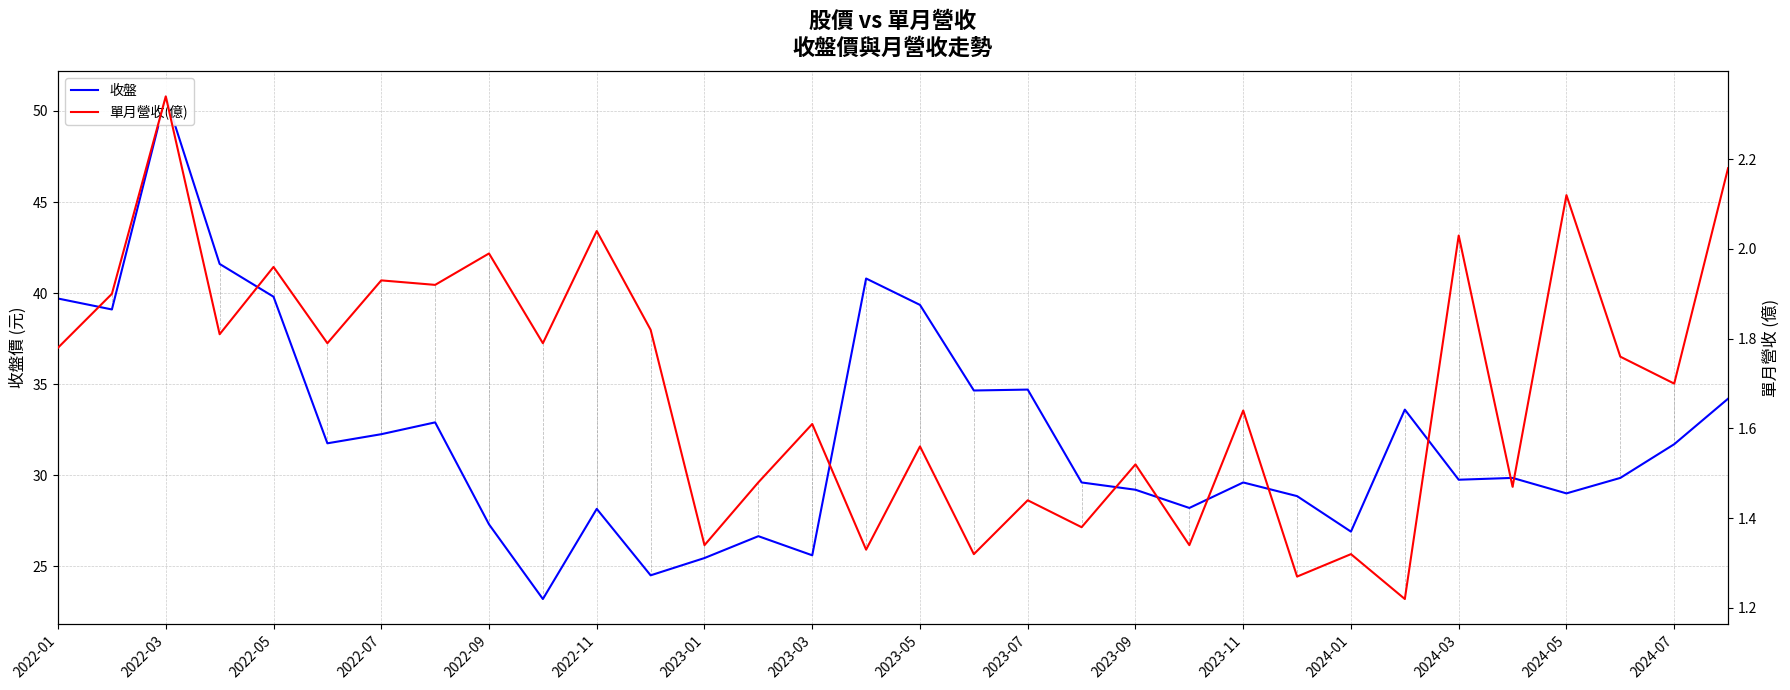

At which label does 收盤 first exceed 29?

2022-01